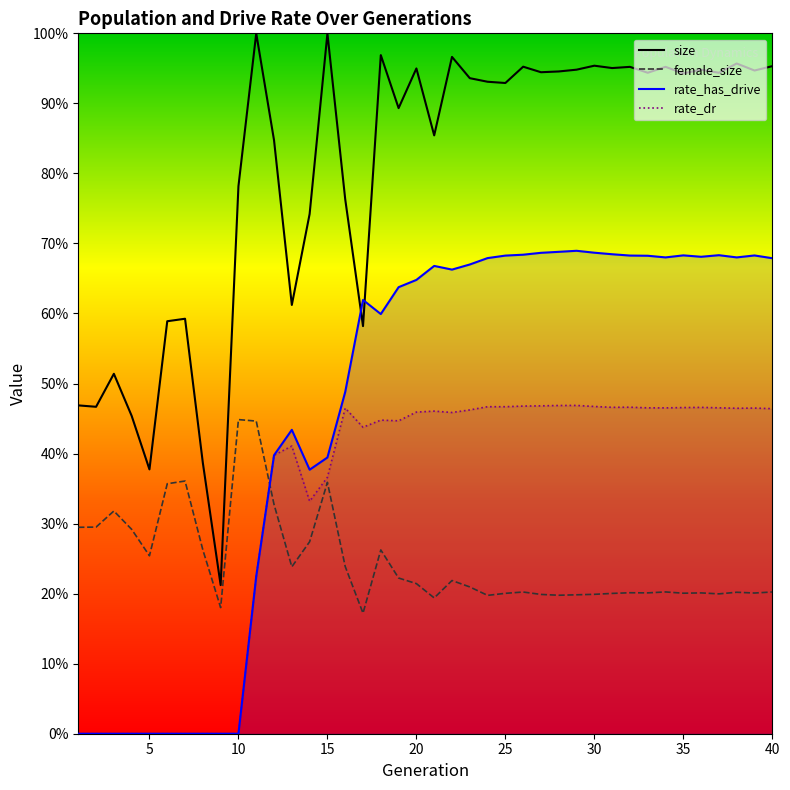

Count the rate_dr values in the range 0 to 1.

40